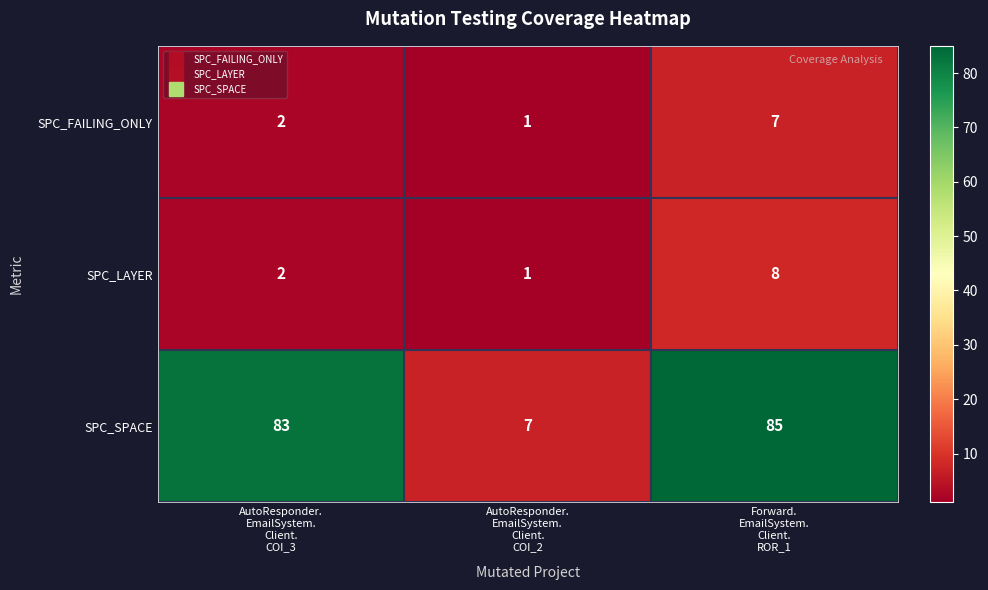

Count the SPC_FAILING_ONLY values in the range 1 to 7.

3